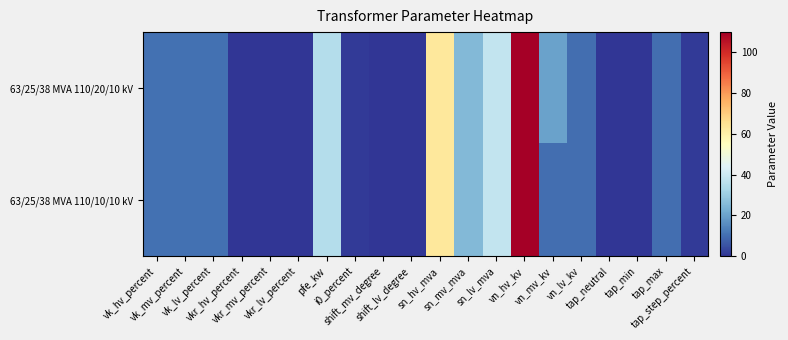

Which series has the widest spread of values?

63/25/38 MVA 110/20/10 kV